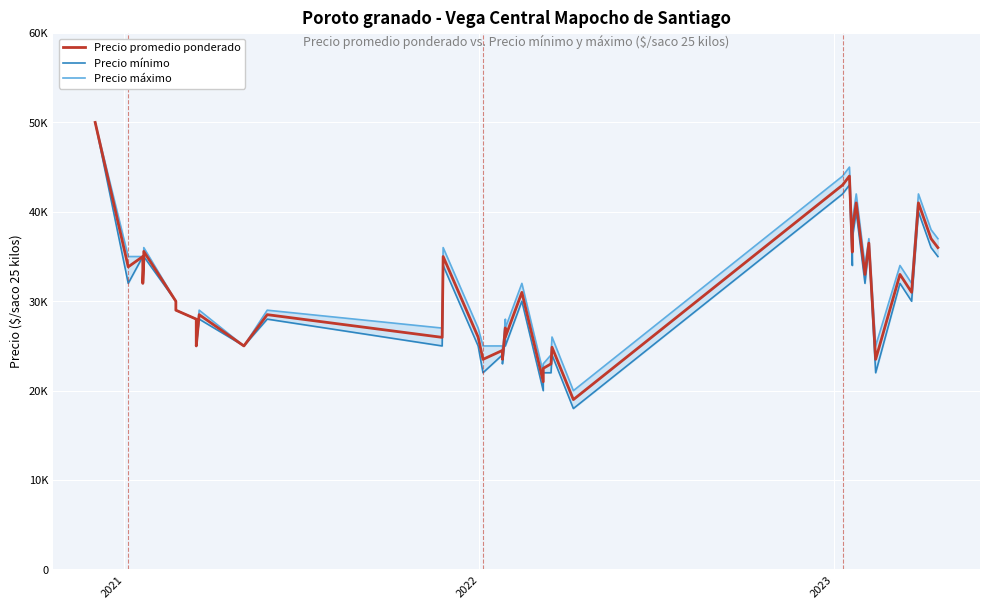

What is the difference between the second highest and second lowest values in the Precio promedio ponderado series?

23000